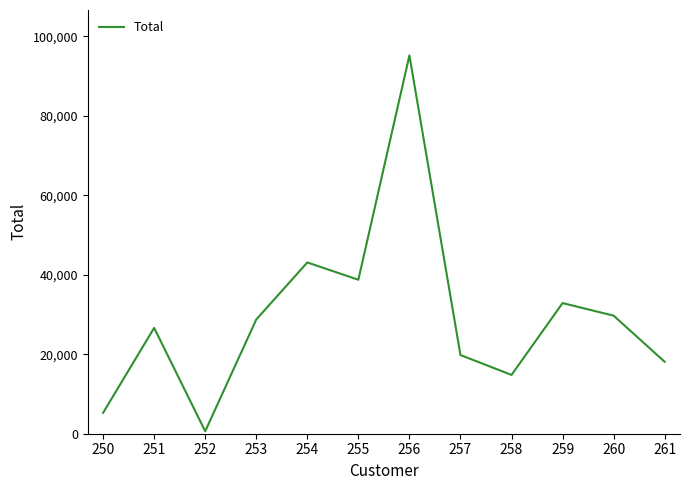

How many lines are shown in the chart?

1